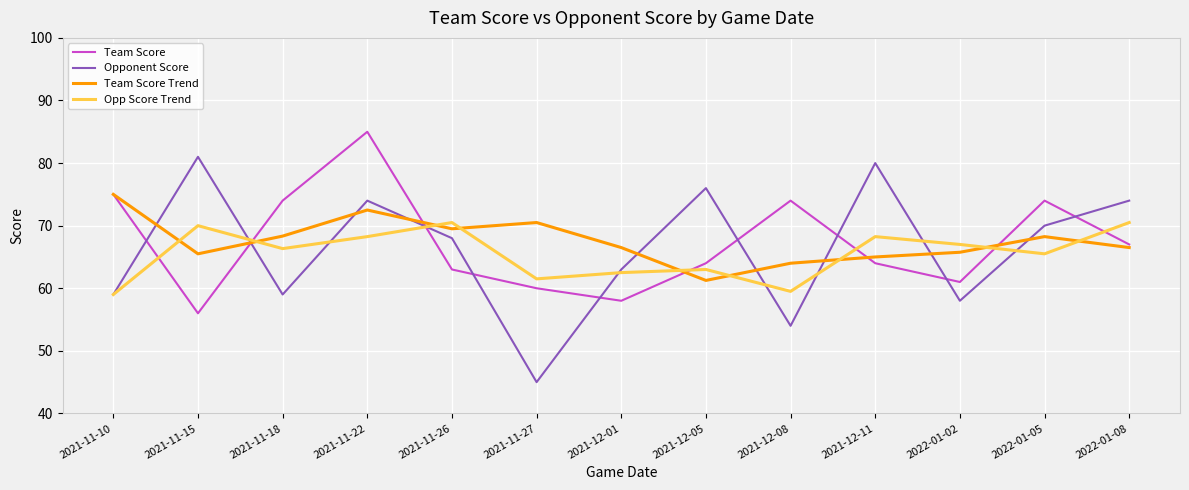

What position from the right is 2022-01-05?

2